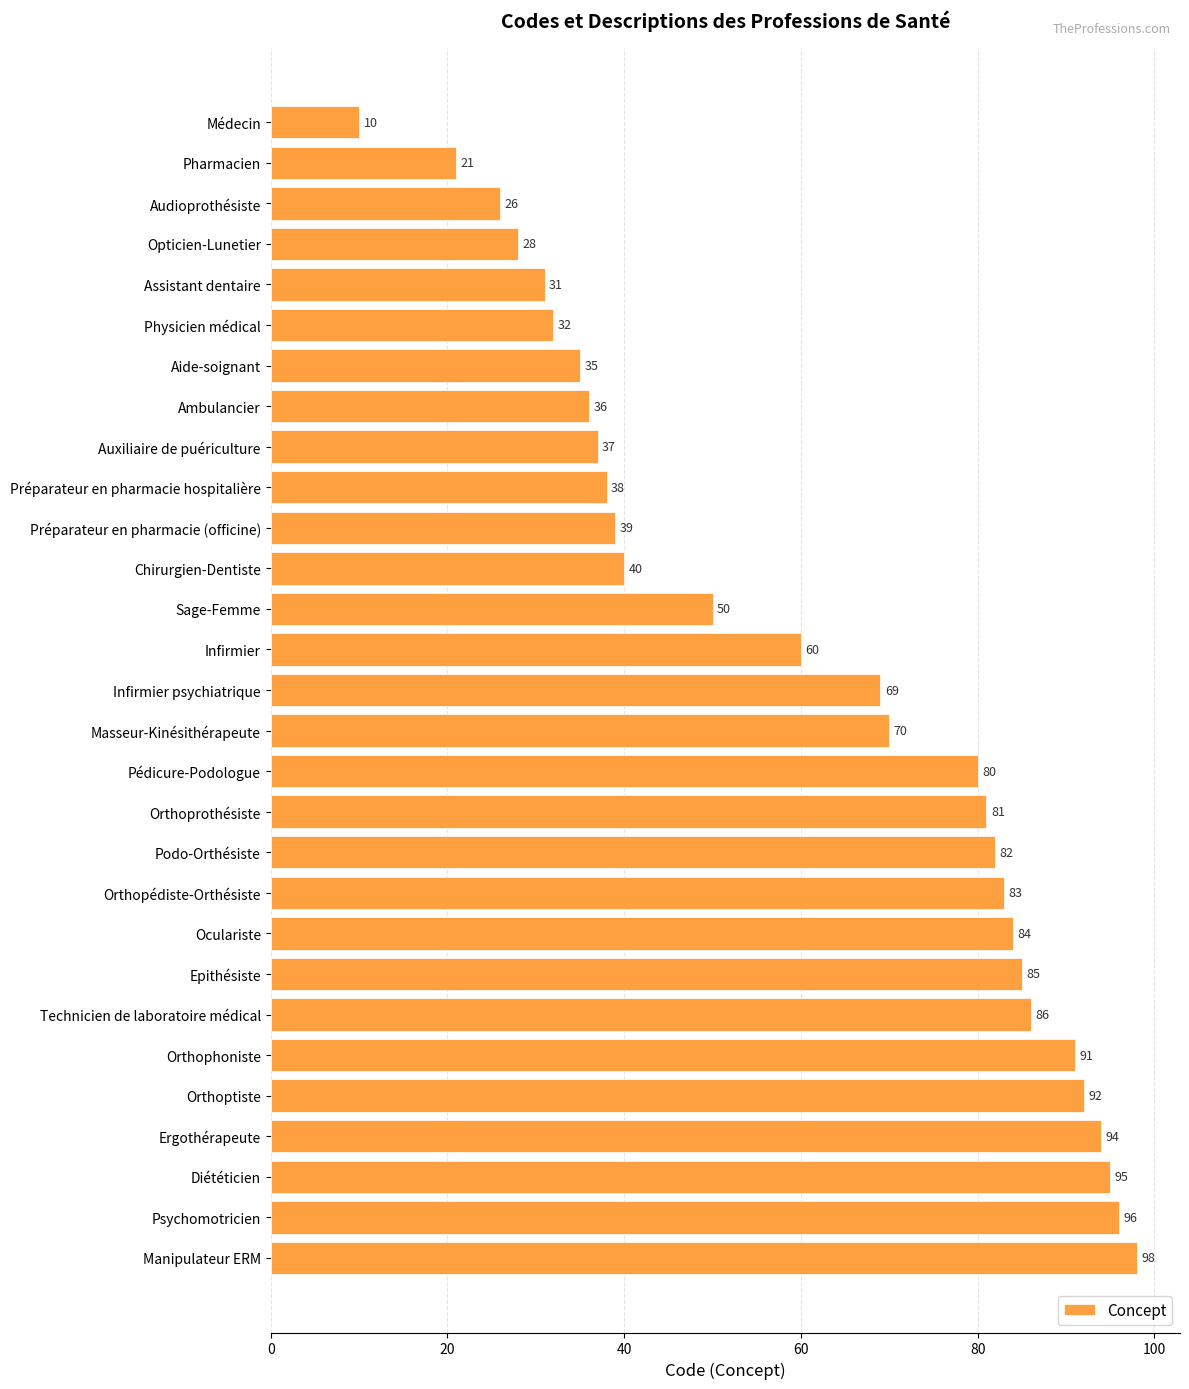

What is the average value?

61